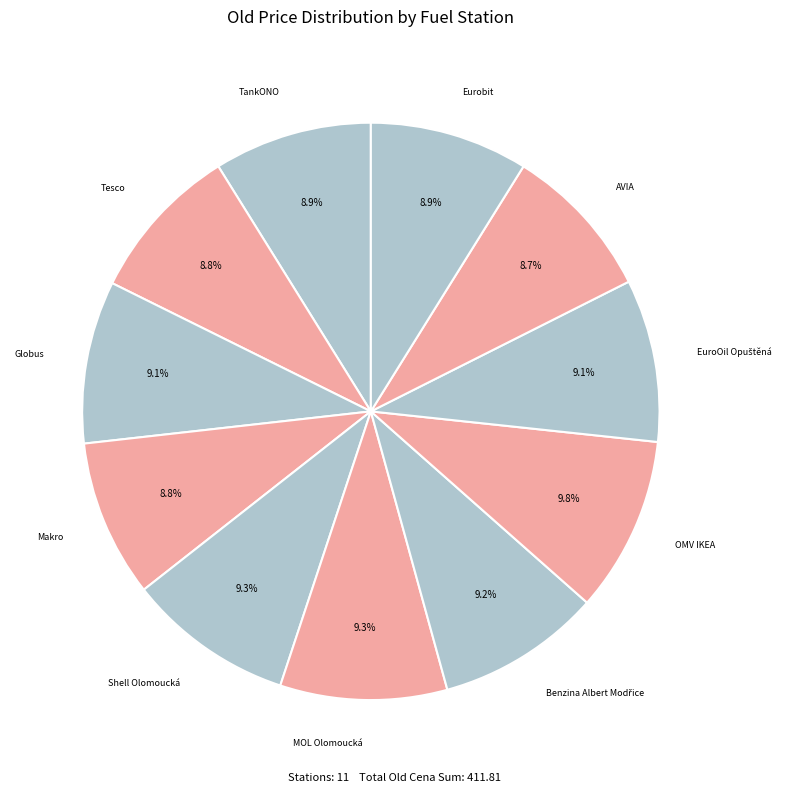

Is there any slice that represents more than half of the pie?

No